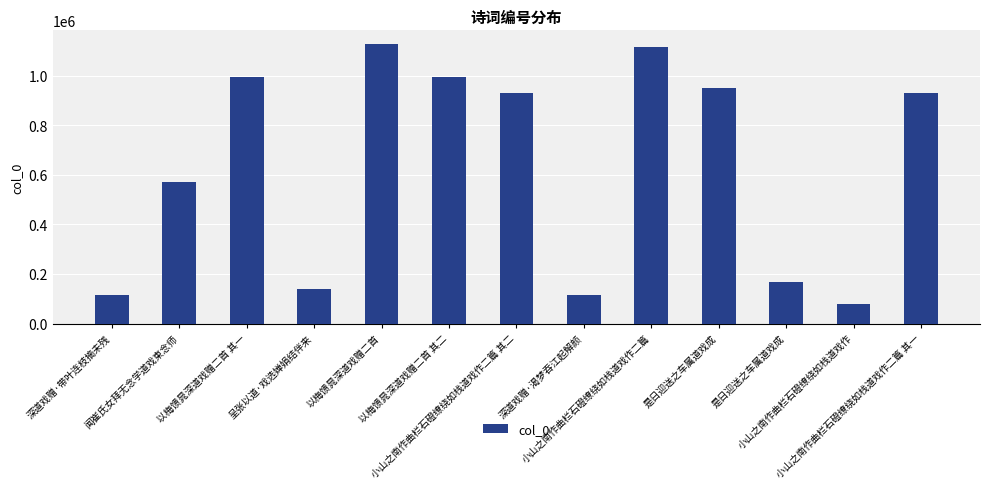

Reading left to right, extract all data points from this chart.

深道戏赠·带叶连枝摘未残=114110	闻崔氏女拜无念学道戏柬念师=572940	以梅馈晁深道戏赠二首 其一=995359	呈张以道·戏选婵娟结伴来=140728	以梅馈晁深道戏赠二首=1126899	以梅馈晁深道戏赠二首 其二=995358	小山之南作曲栏石磴缭绕如栈道戏作二篇 其二=930553	深道戏赠·渴梦吞江起解颜=114109	小山之南作曲栏石磴缭绕如栈道戏作二篇=1117871	是日迎送之车属道戏成=950786	是日迎送之车属道戏成=168370	小山之南作曲栏石磴缭绕如栈道戏作=76786	小山之南作曲栏石磴缭绕如栈道戏作二篇 其一=930554